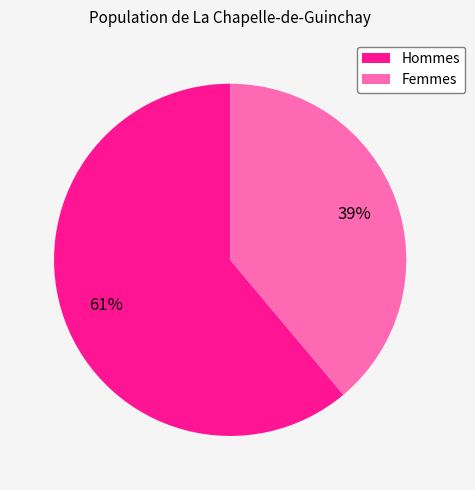

To the nearest percent, what is the difference between the largest and smallest slice percentages?

22%